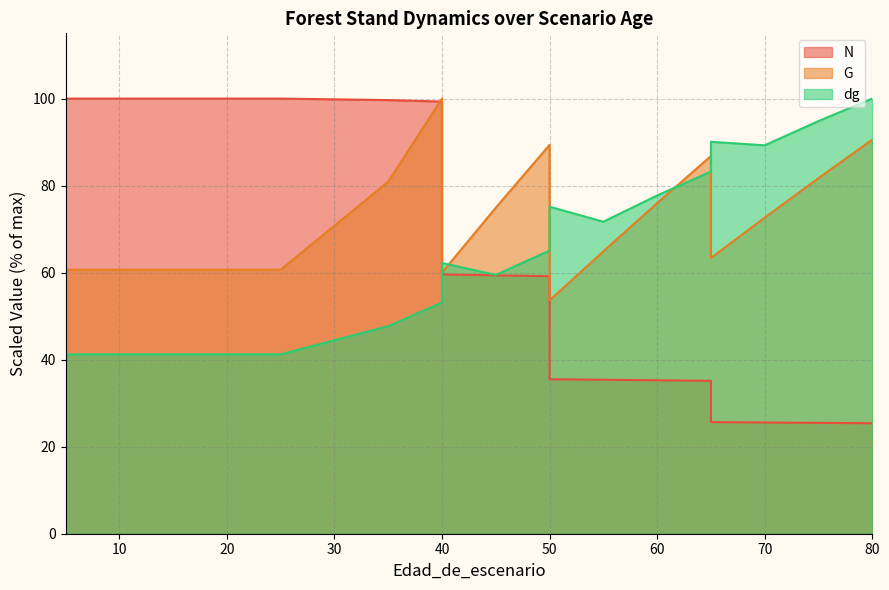

The N series shows 49.6 at 55. True or false?

False